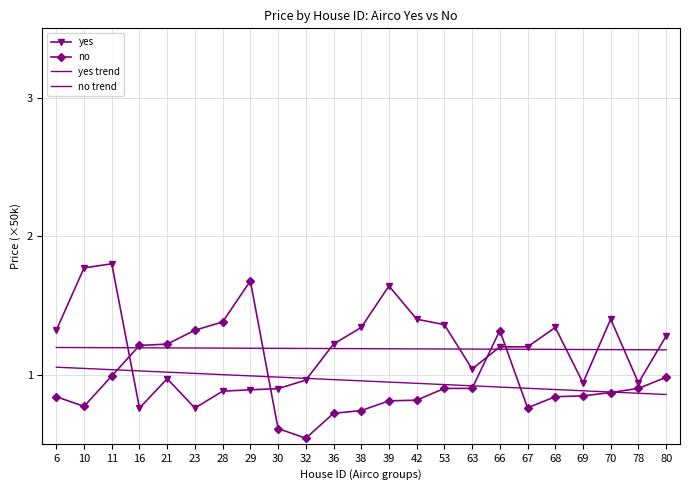

Where is yes nearest to the value 1?

21